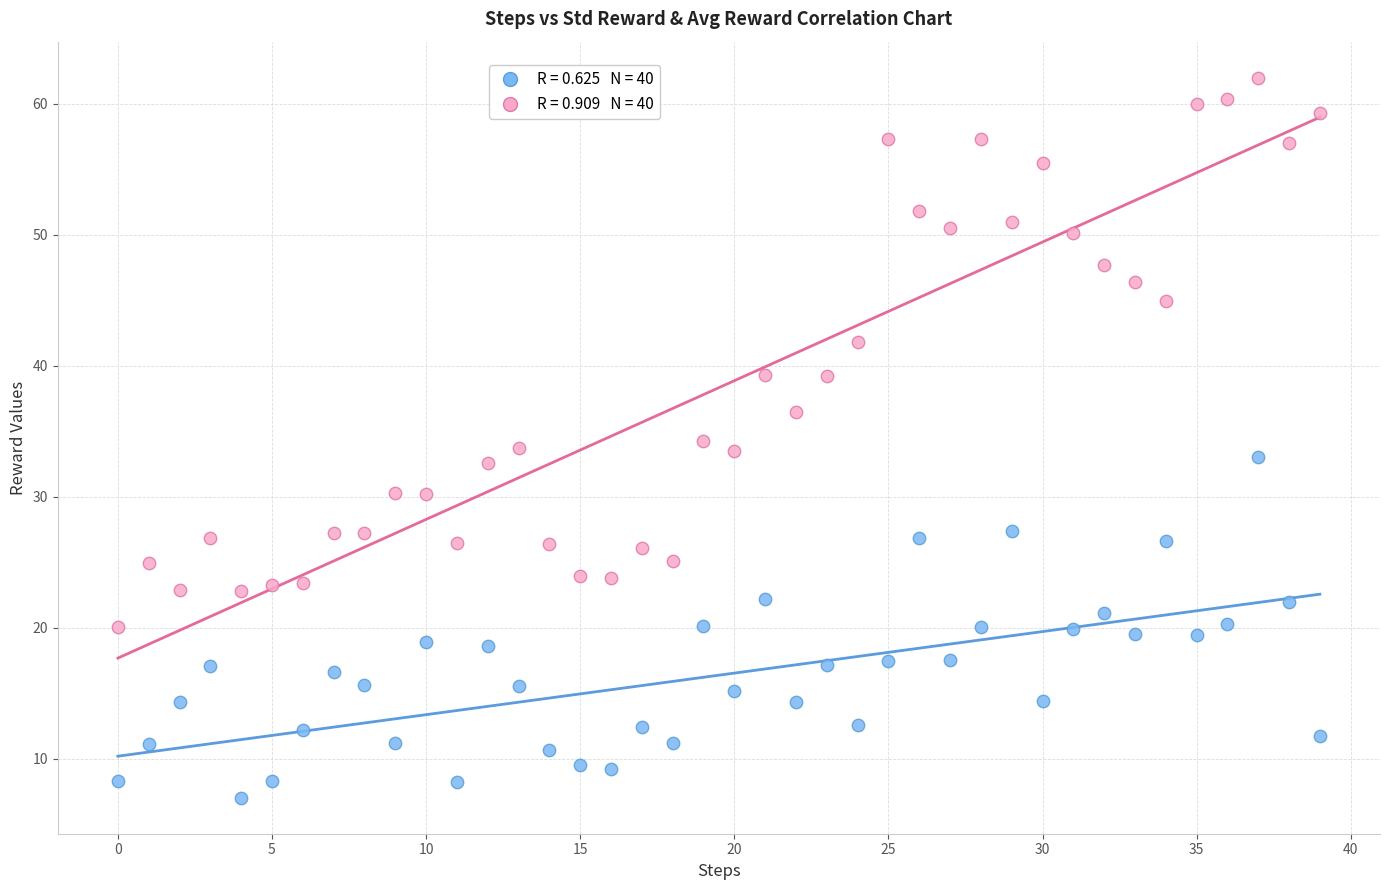

Across all data points, what is the range of Y values (max minus min)?

55.0